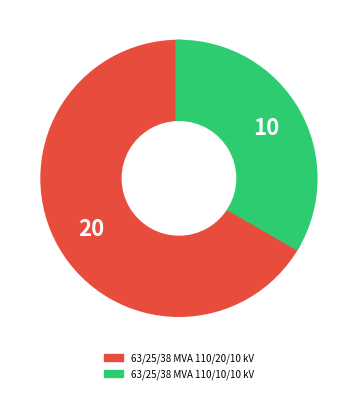

How many segments does this pie chart have?

2